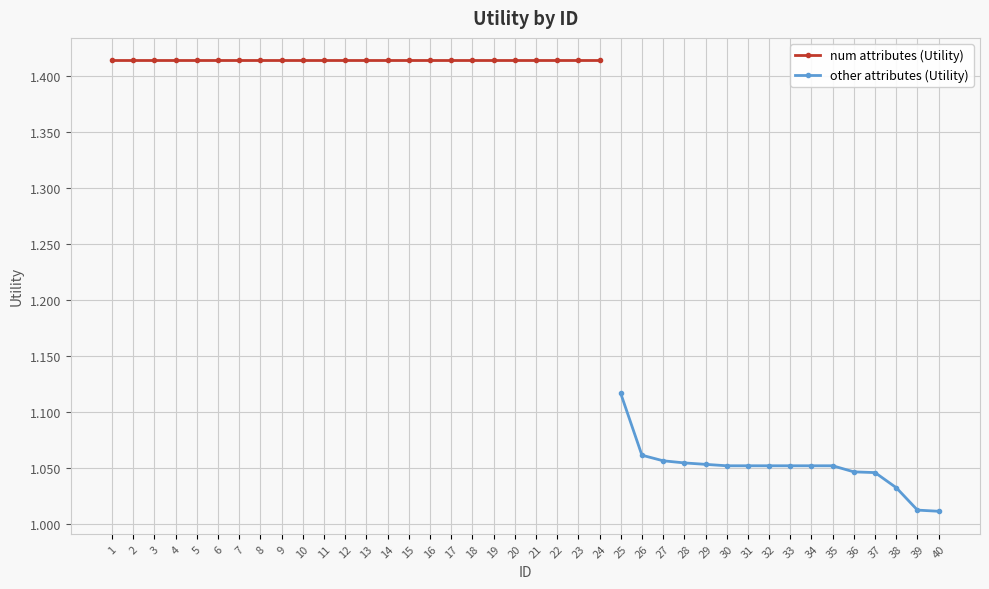

List the labels in order of value, smallest first.

40, 39, 38, 37, 36, 30, 31, 32, 33, 34, 35, 29, 28, 27, 26, 25, 1, 2, 3, 4, 5, 6, 7, 8, 9, 10, 11, 12, 13, 14, 15, 16, 17, 18, 19, 20, 21, 22, 23, 24